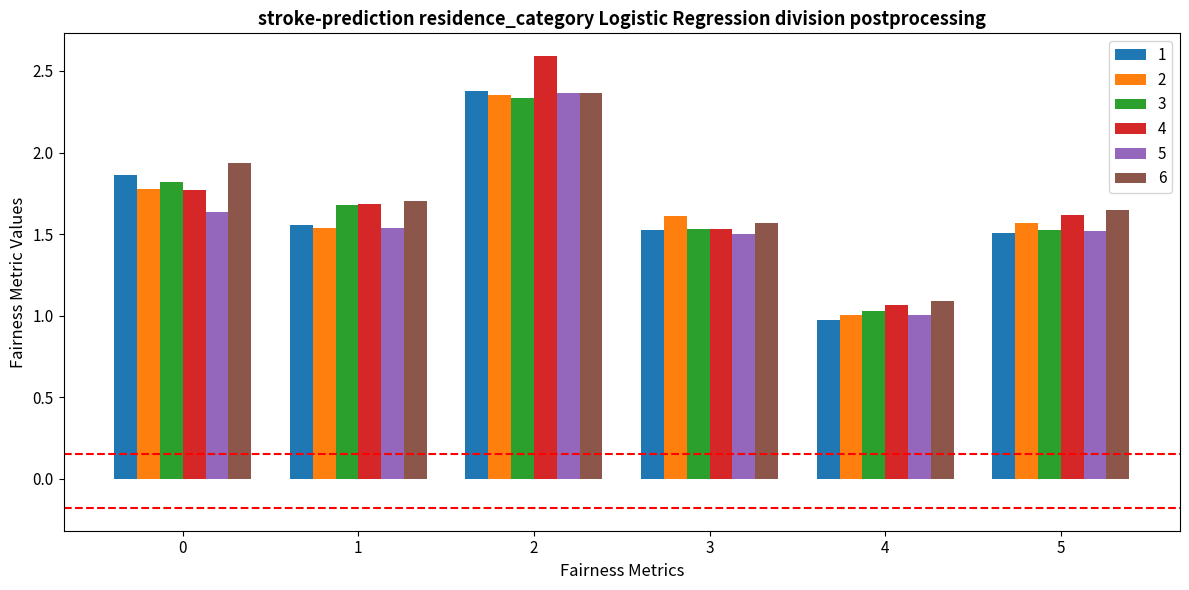

The 2 series shows 1.1 at 2. True or false?

False